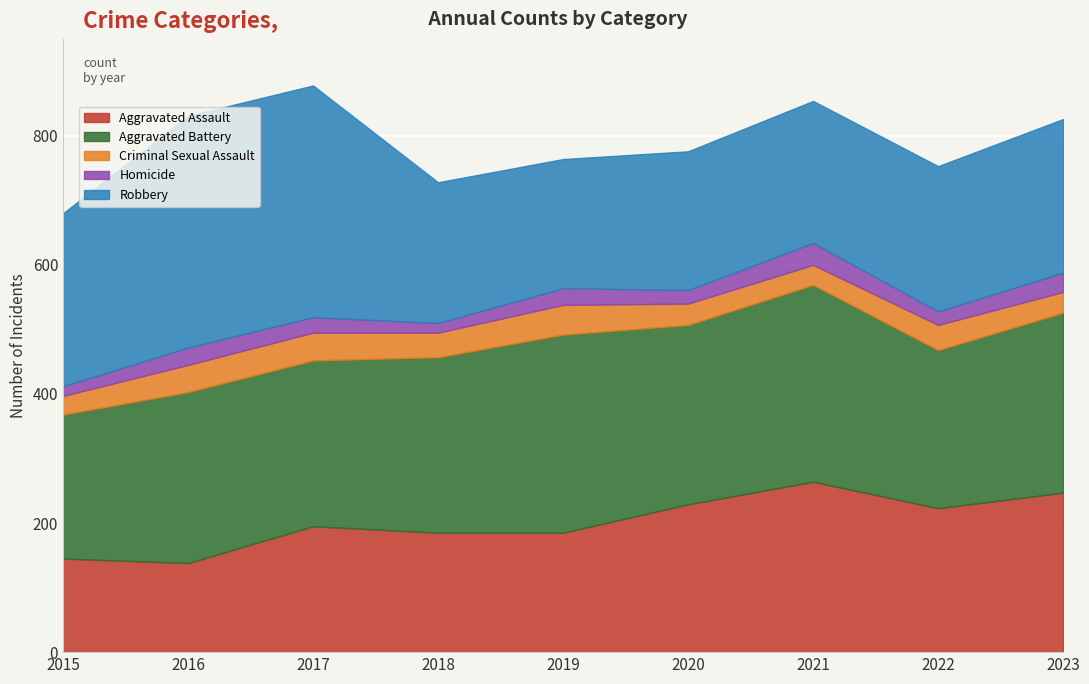

Which series ends up on top after the final intersection of Robbery and Aggravated Assault?

Aggravated Assault